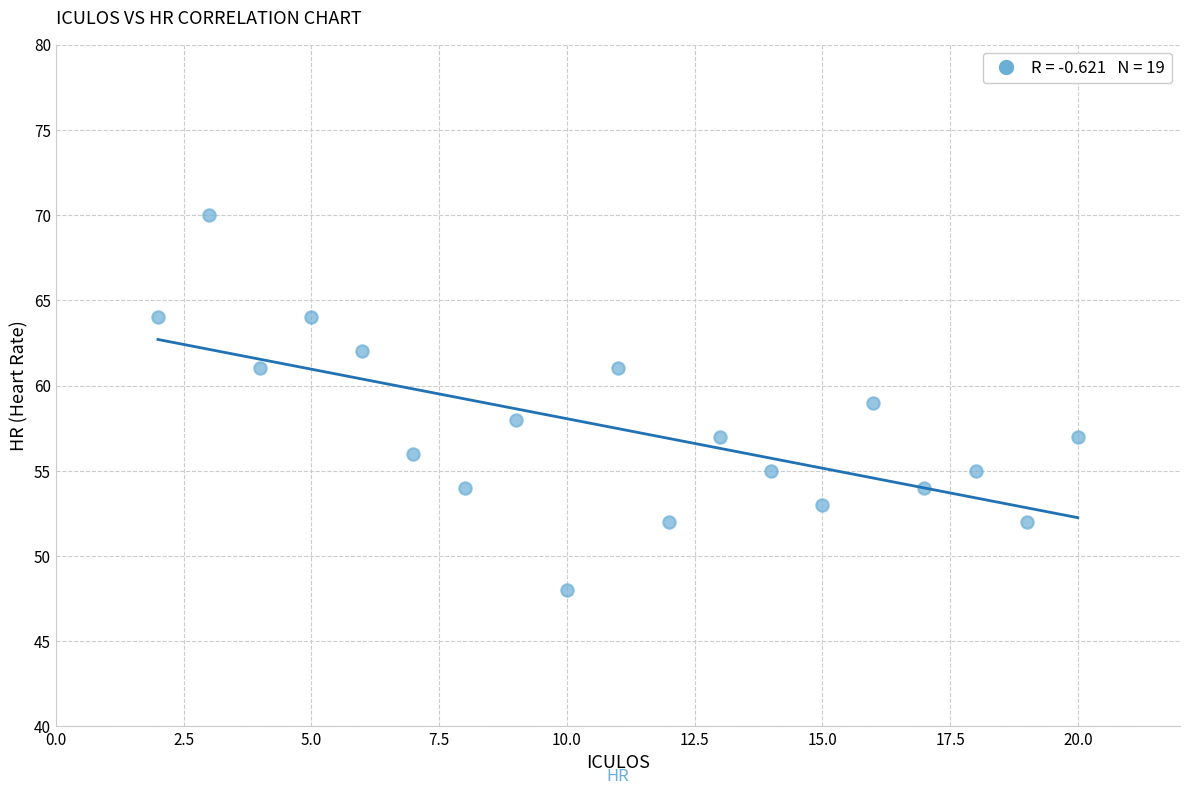

What is the range of X values (max minus min)?

18